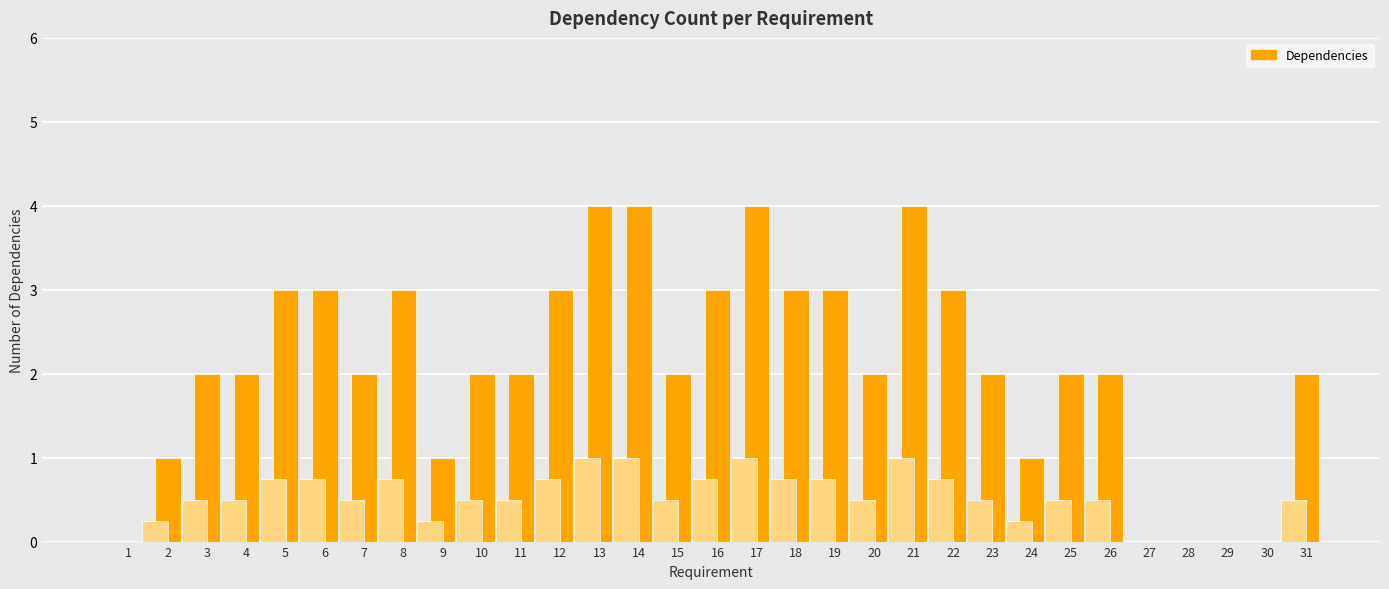

True or false: the data shows 1 at 23.

False